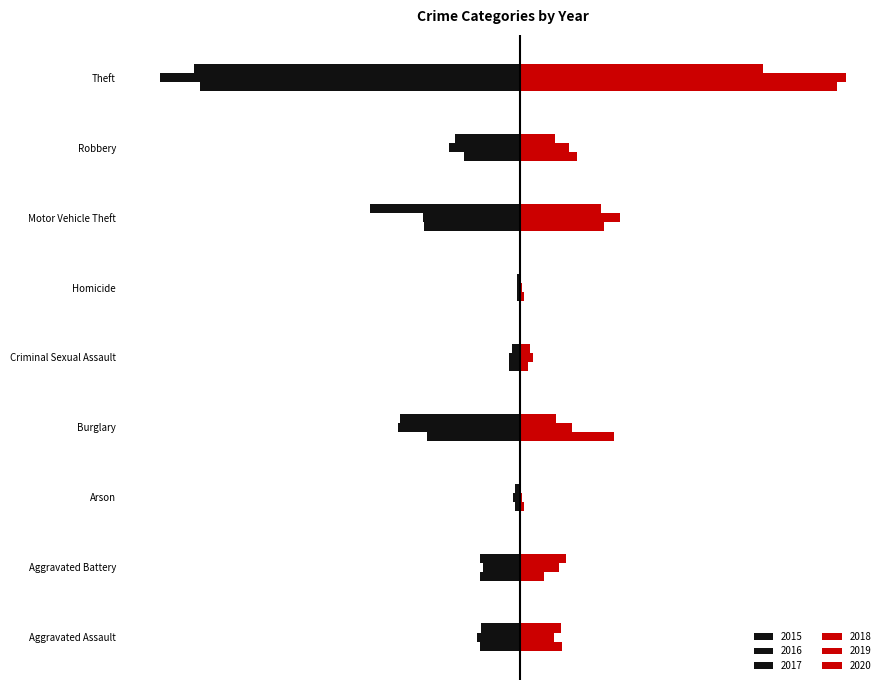

Reading left to right, what are all the values shown in this chart?

2015: -110	-108	-13	-254	-29	-9	-261	-154	-874
2016: -118	-102	-20	-333	-30	-7	-265	-194	-984
2017: -105	-108	-14	-329	-21	-8	-411	-178	-892
2018: 115	67	12	257	23	10	231	155	868
2019: 92	108	5	143	35	5	273	135	891
2020: 113	125	4	100	27	2	221	97	666